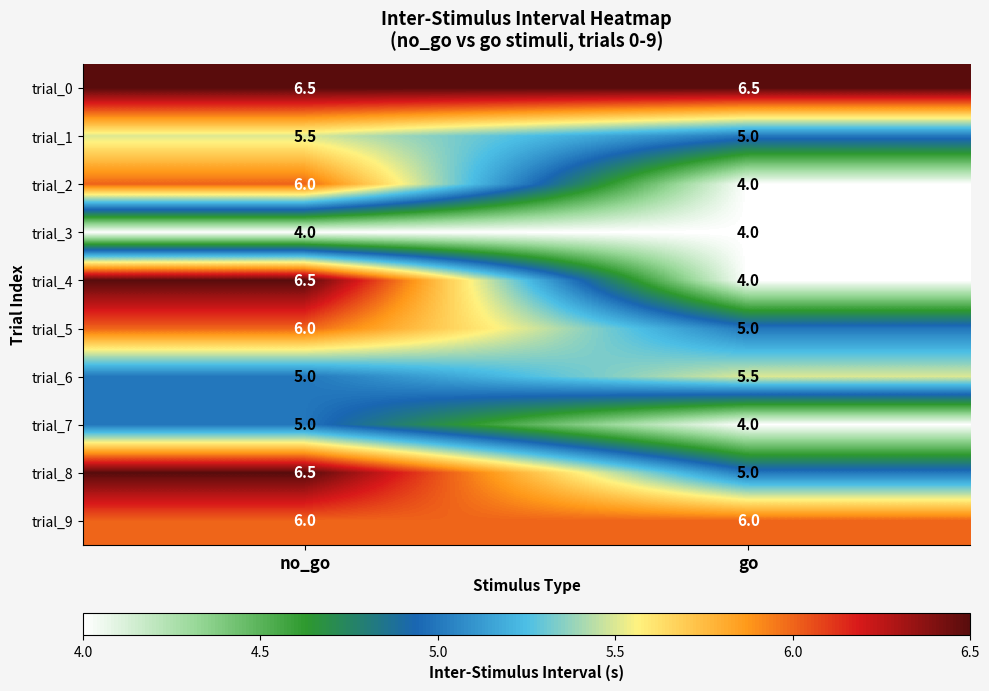

At which category is the sum across all series the highest?

no_go